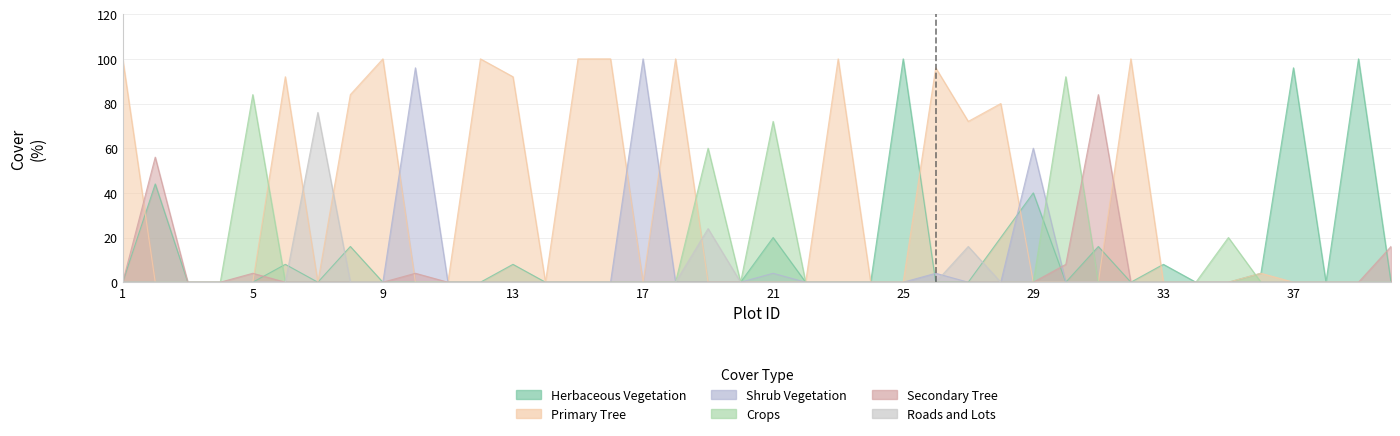

Which category has the lowest value across all series?

1